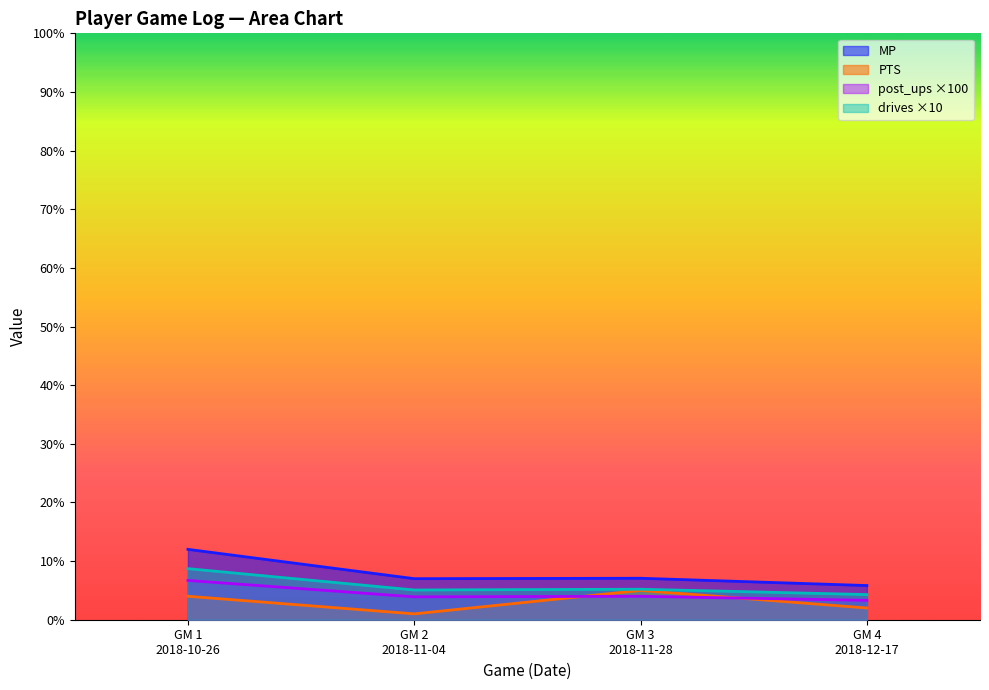

At which category is the sum across all series the highest?

GM 1
2018-10-26